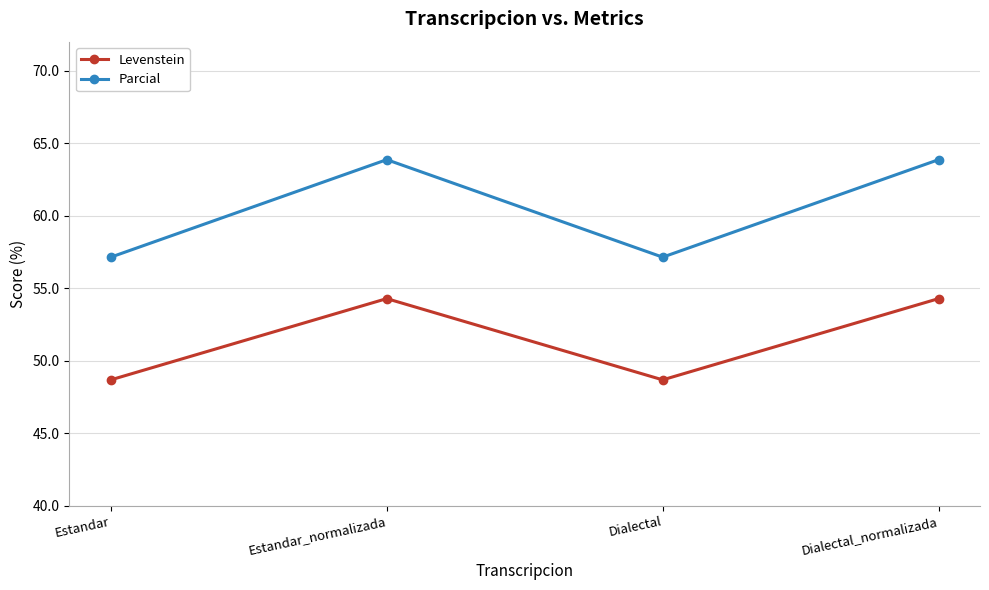

True or false: Parcial and Levenstein cross at least once.

False